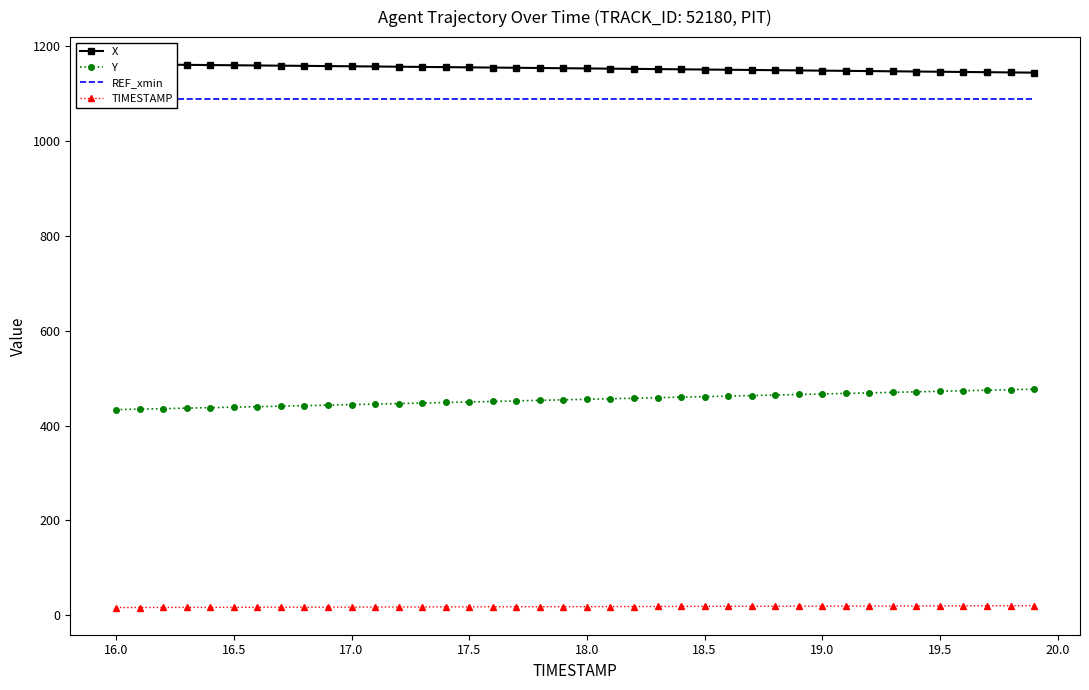

True or false: Y and TIMESTAMP intersect in this chart.

False